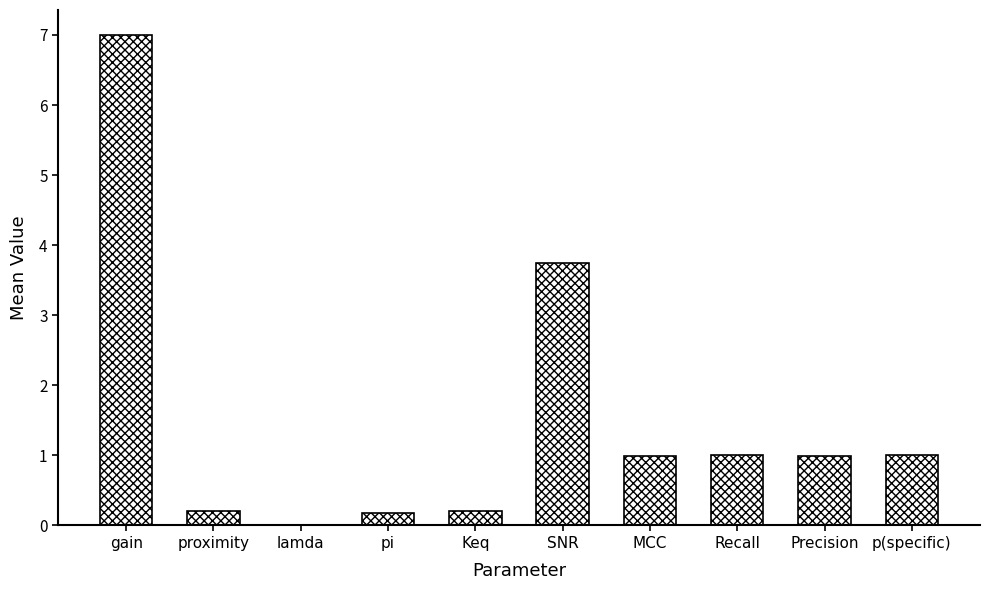

Read the value at p(specific).

1.0